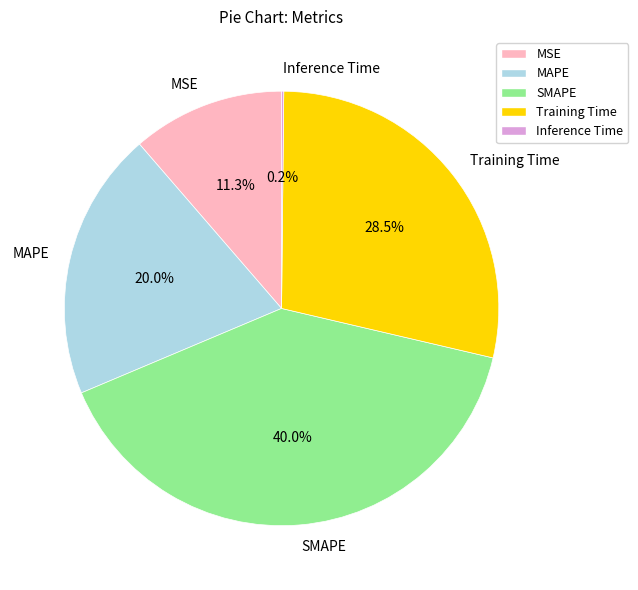

What percentage is the MSE slice, to the nearest percent?

11%